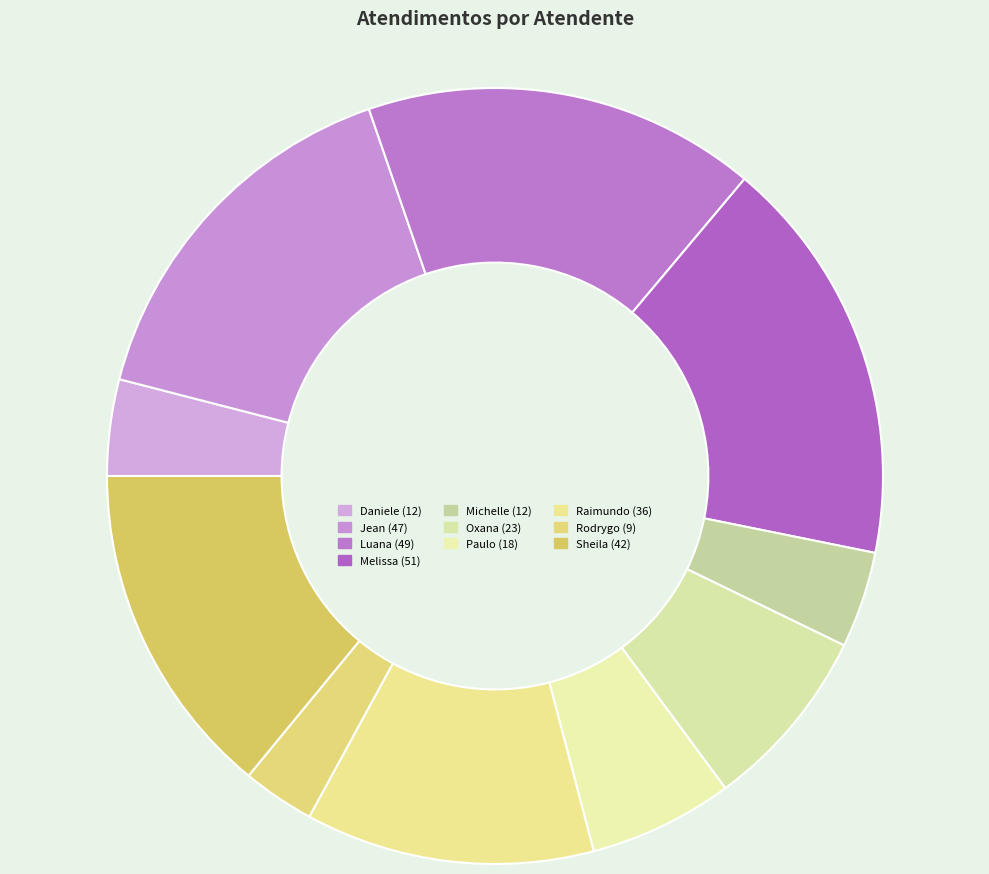

Does any single category account for the majority?

No